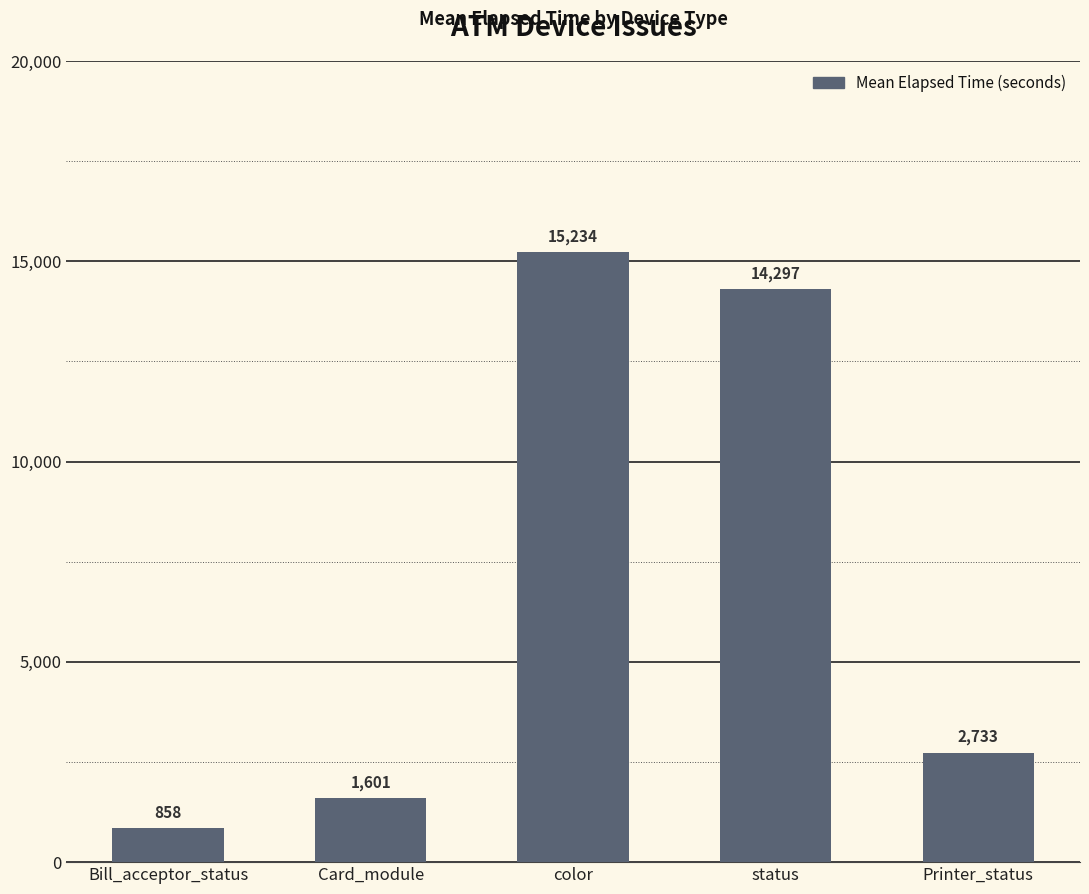

At which label is the value closest to 8046?

Printer_status